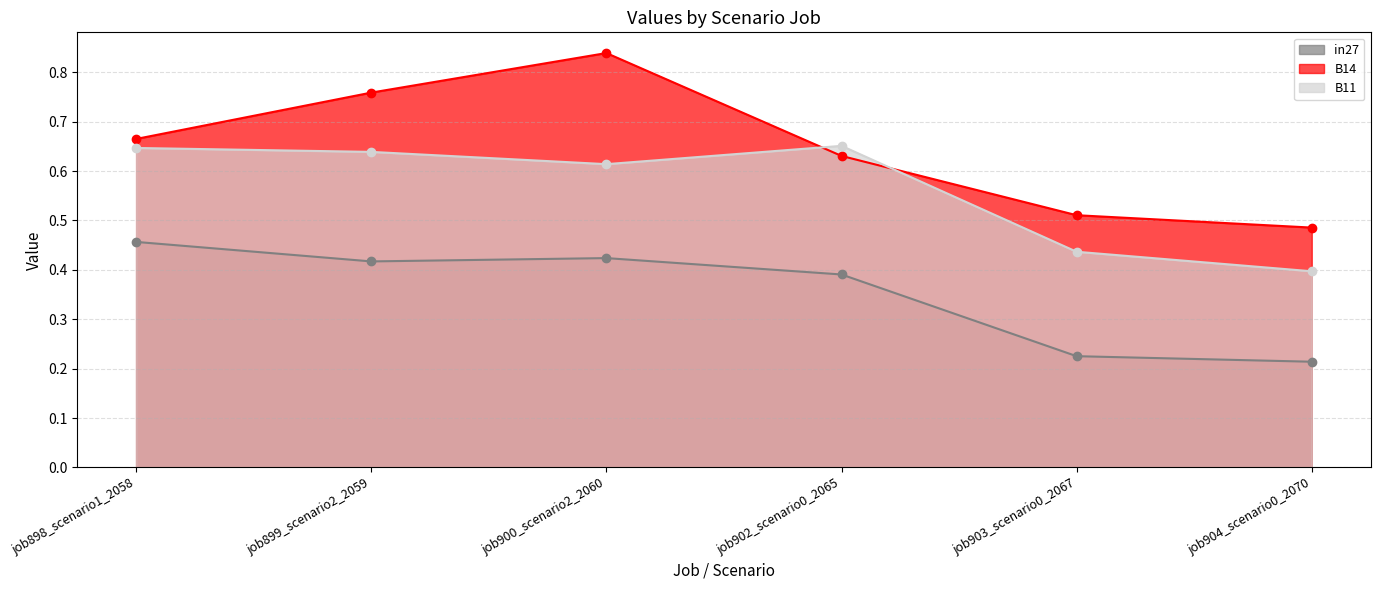

What is the difference between the B14 values at job900_scenario2_2060 and job898_scenario1_2058?

0.2